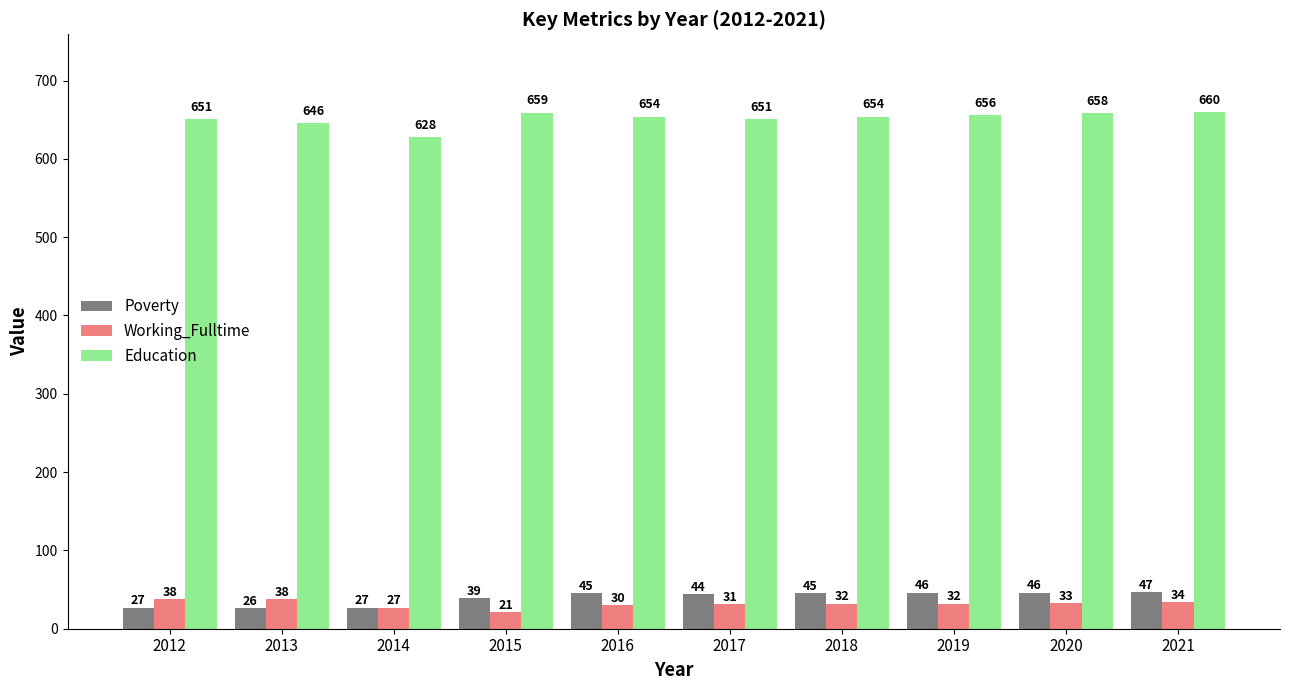

Is it true that Education equals 166 at 2020?

False